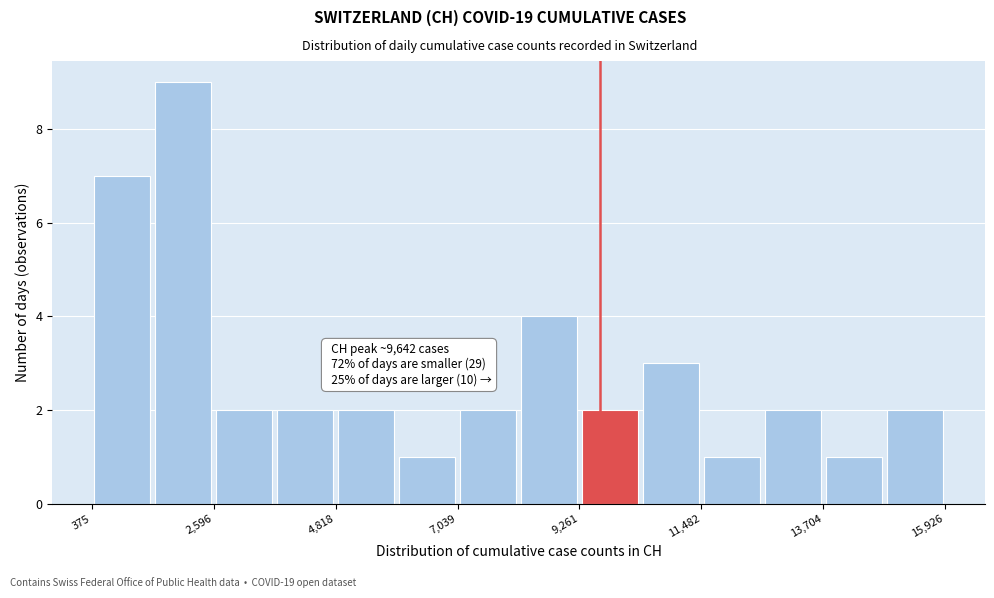

Read against the x-axis, roughly where is the centre of the tallest bar?

2000